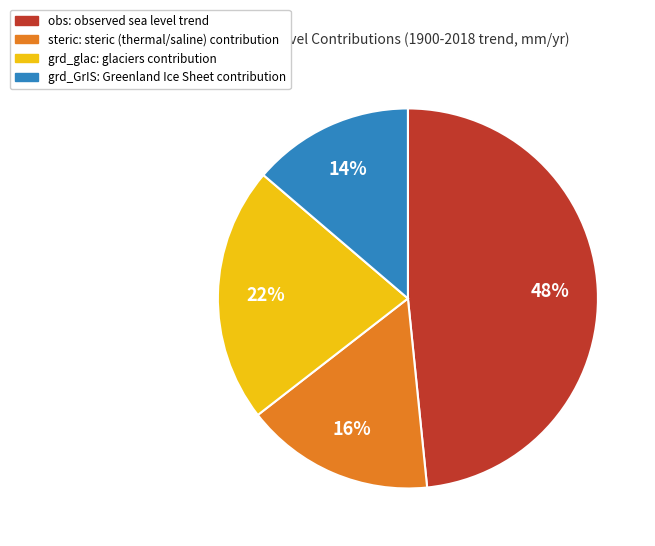

True or false: obs accounts for 48% of the total.

True